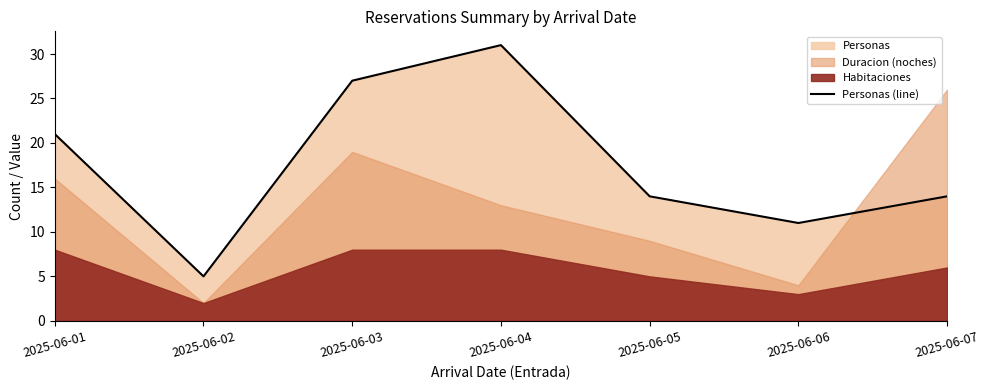

What is the ratio of the value at 2025-06-02 to the value at 2025-06-05?

0.4